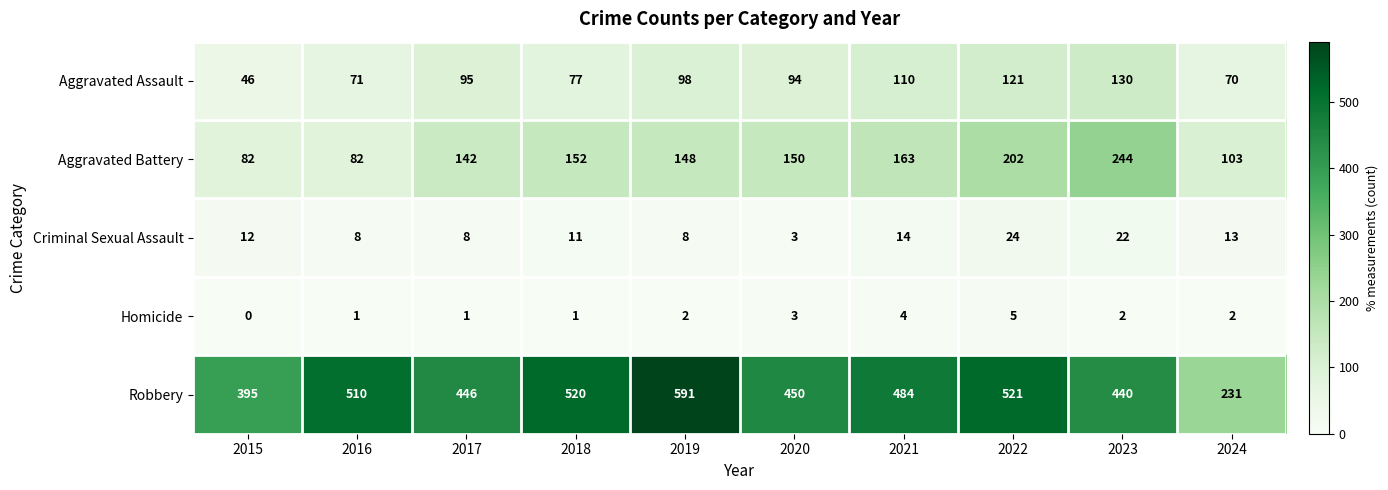

What is the maximum value shown in the chart?

591